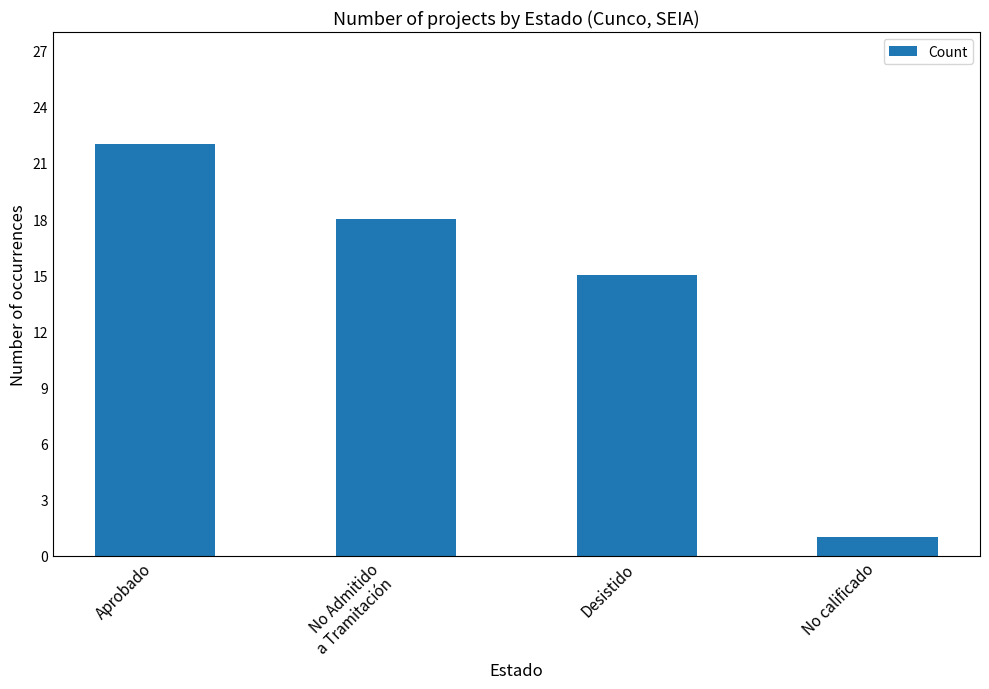

Reading left to right, list all the values displayed in this chart.

Aprobado=22	No Admitido
a Tramitación=18	Desistido=15	No calificado=1